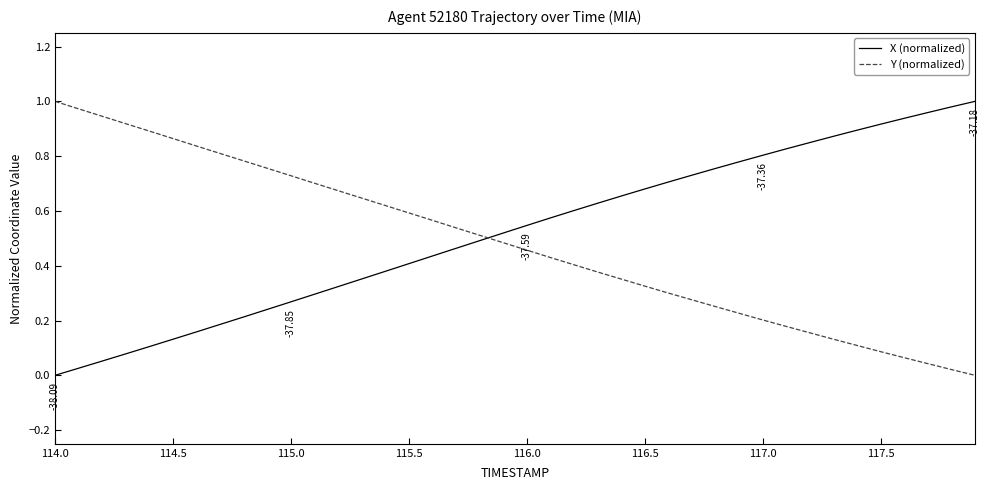

Which series ends up on top after the final intersection of X (normalized) and Y (normalized)?

X (normalized)